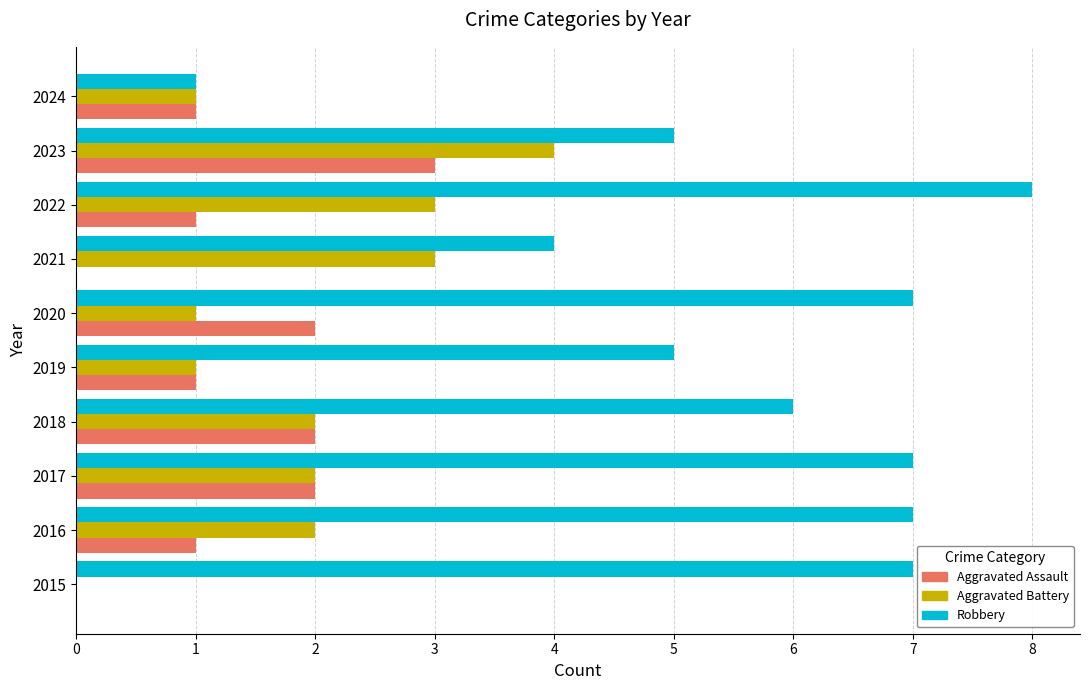

What is the maximum value for Robbery?

8